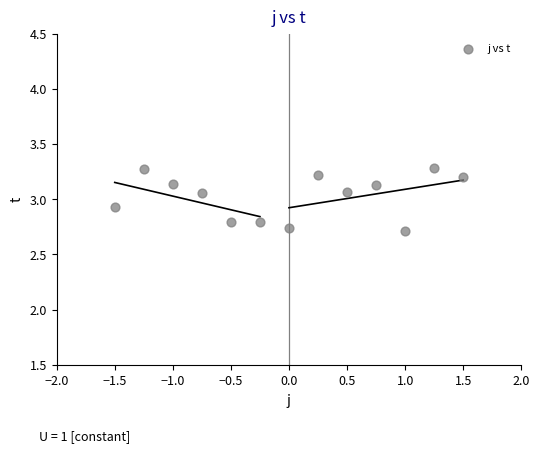

What is the range of X values (max minus min)?

3.0